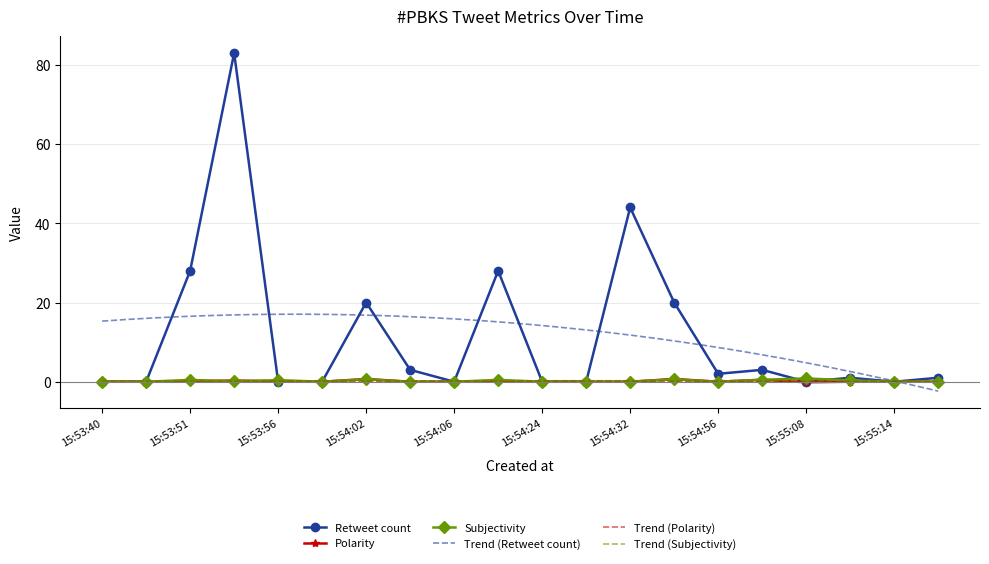

True or false: Subjectivity has a value of 0.4 at 15:53:56.

True